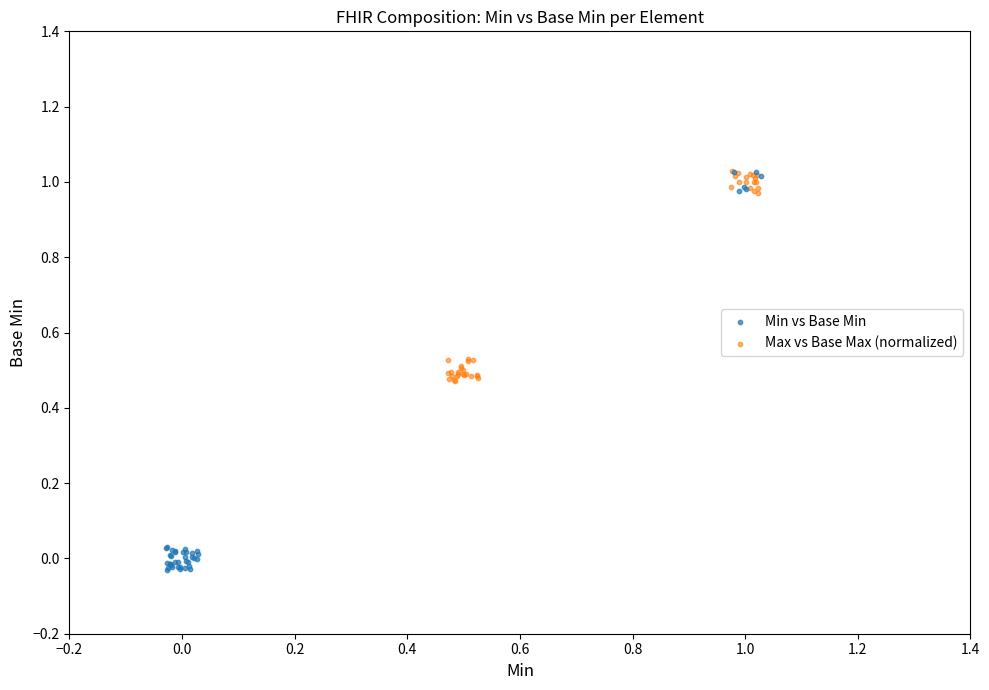

Which series has the largest Y range (max minus min)?

Min vs Base Min